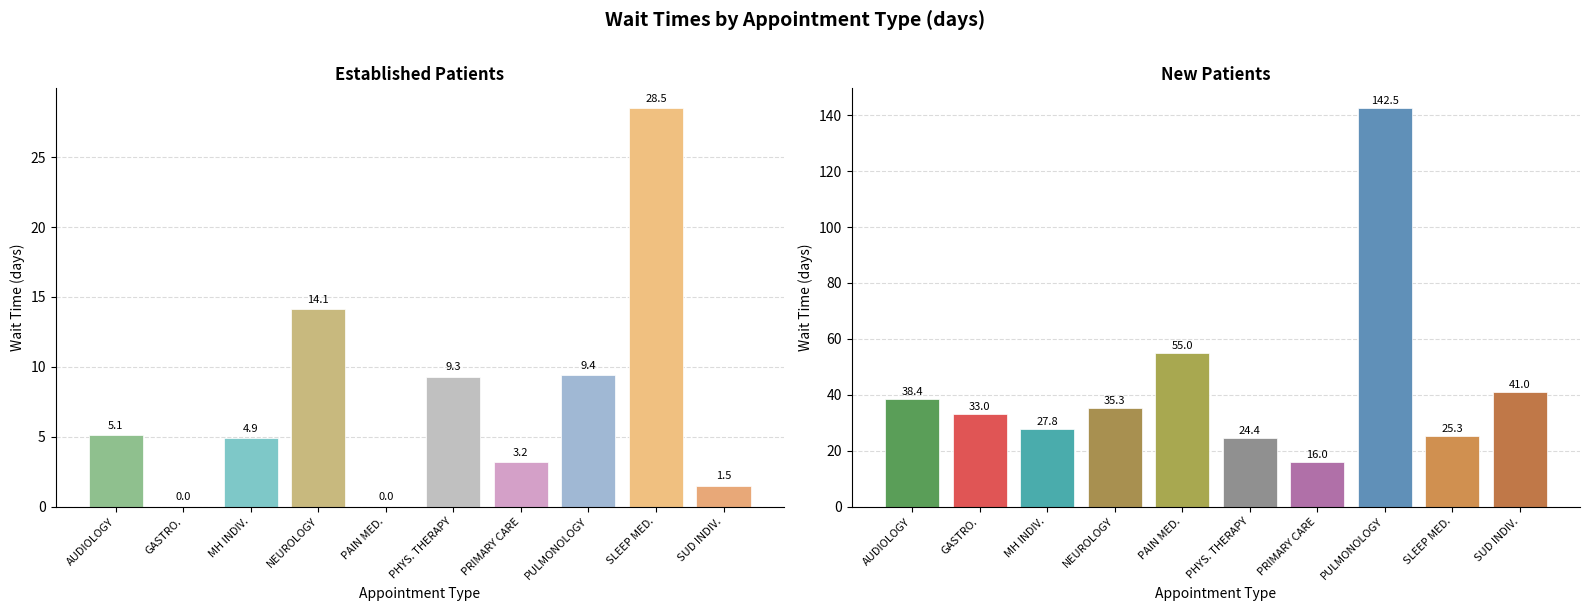

How many values in EstablishedPatients are above zero?

8